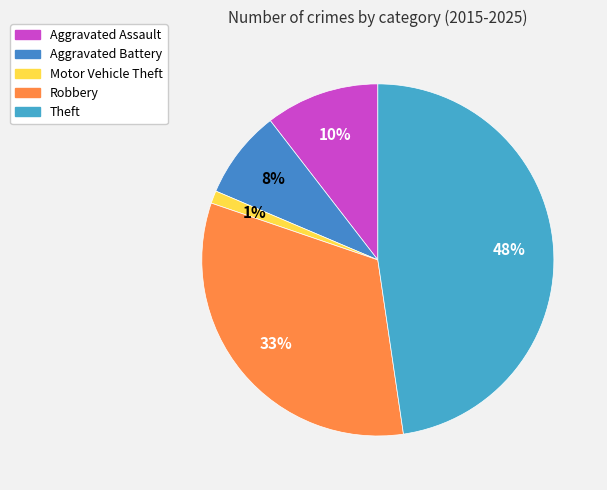

To the nearest percent, what is the difference between the Robbery and Theft slice percentages?

15%